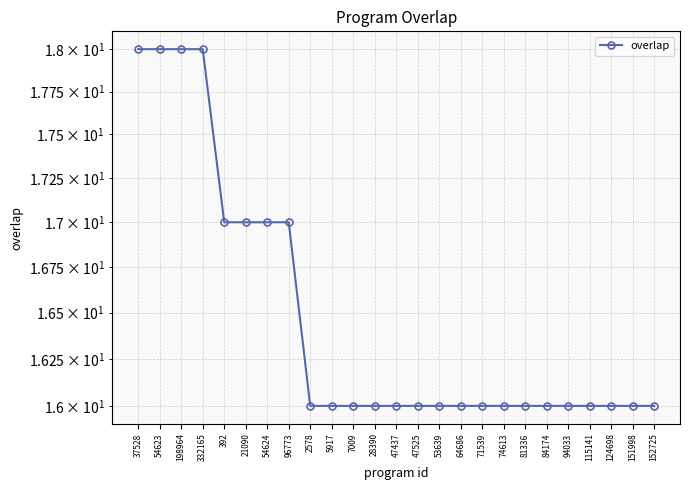

How many lines are shown in the chart?

1